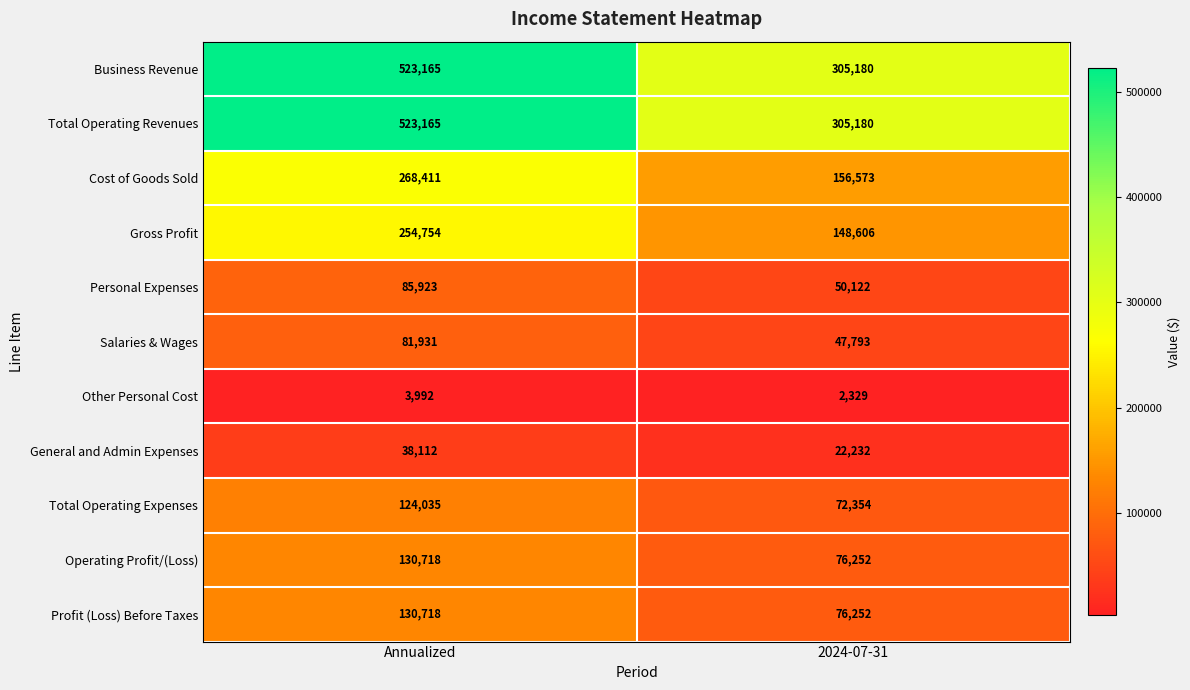

At which category is the sum across all series the highest?

Annualized